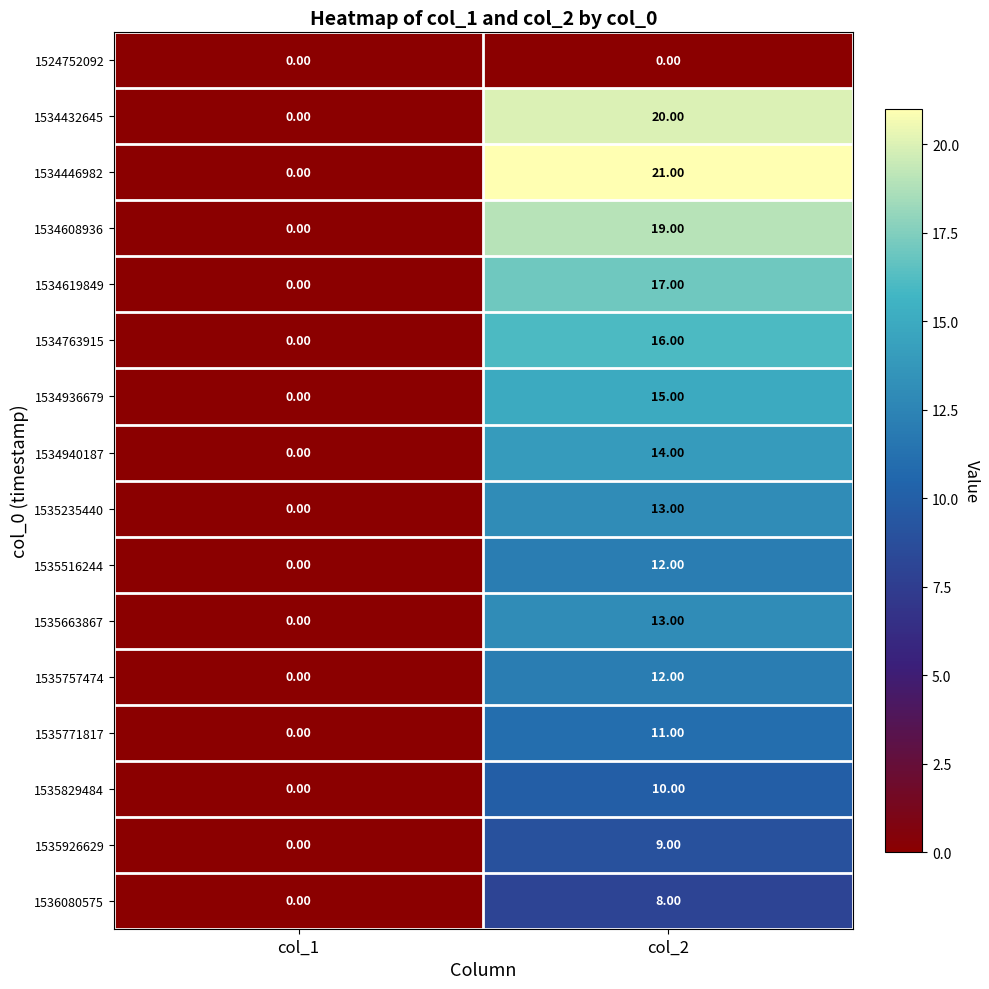

How many data points does each series have?

2